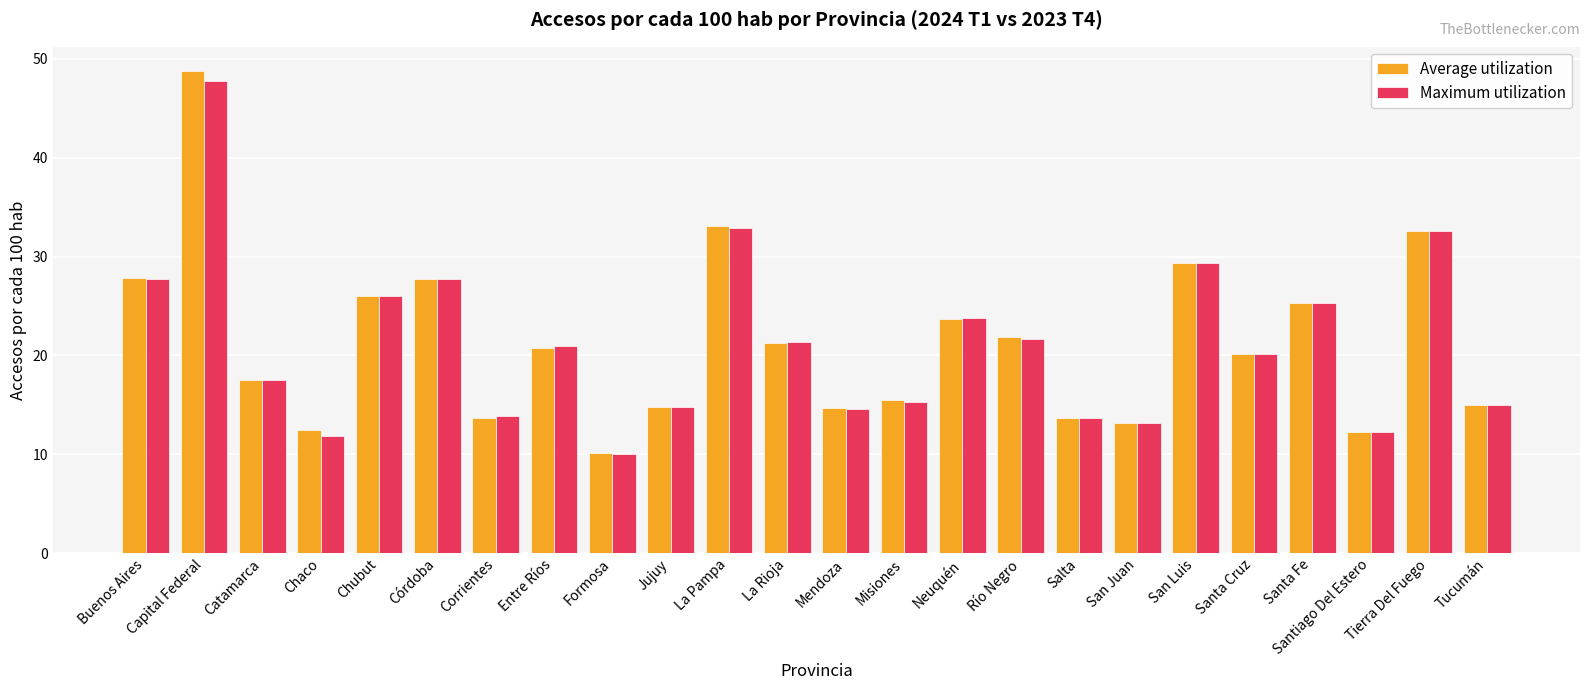

At how many categories does at least one series exceed 18?

13